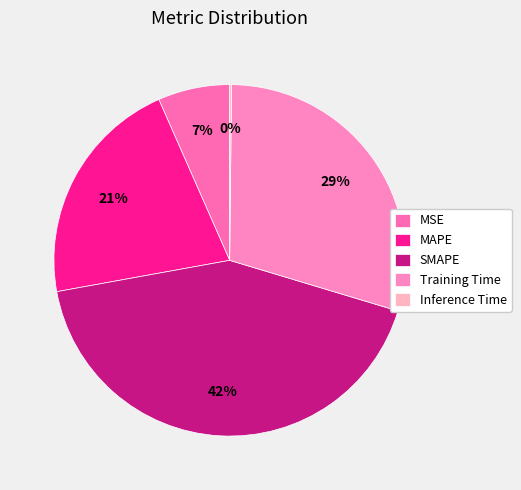

Is there a majority slice in this chart?

No